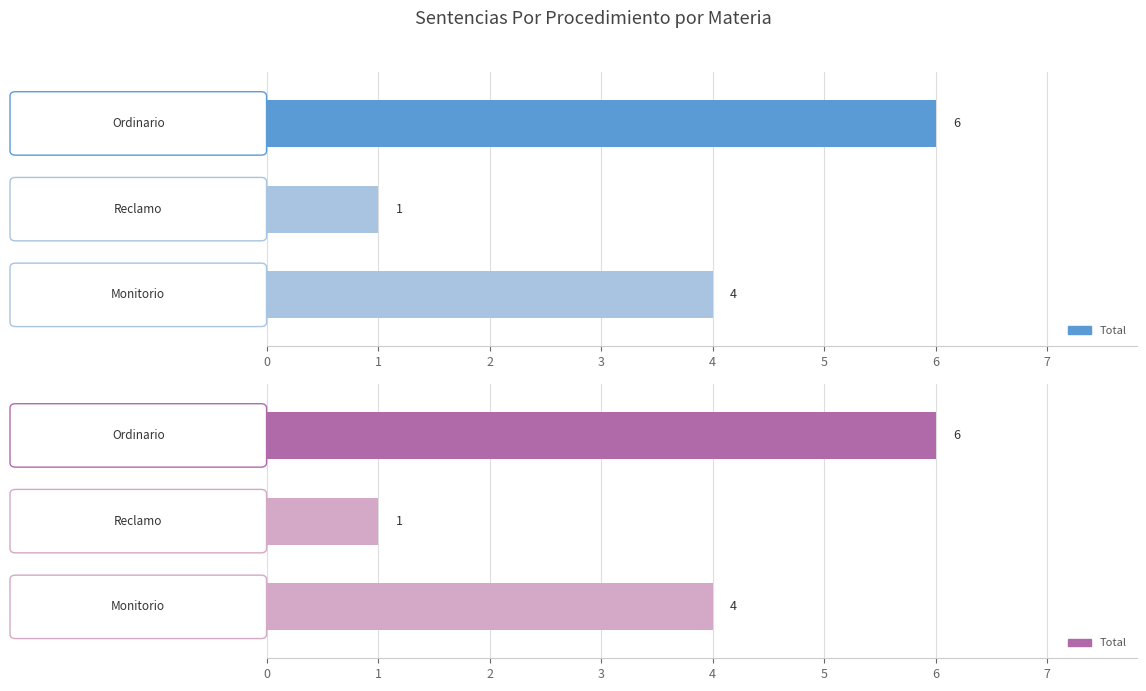

What is the ratio of the value at Monitorio to the value at Reclamo?

4.0